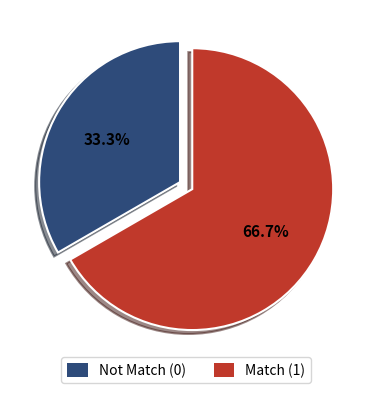

What is the ratio of the value at Not Match (0) to the value at Match (1)?

0.5